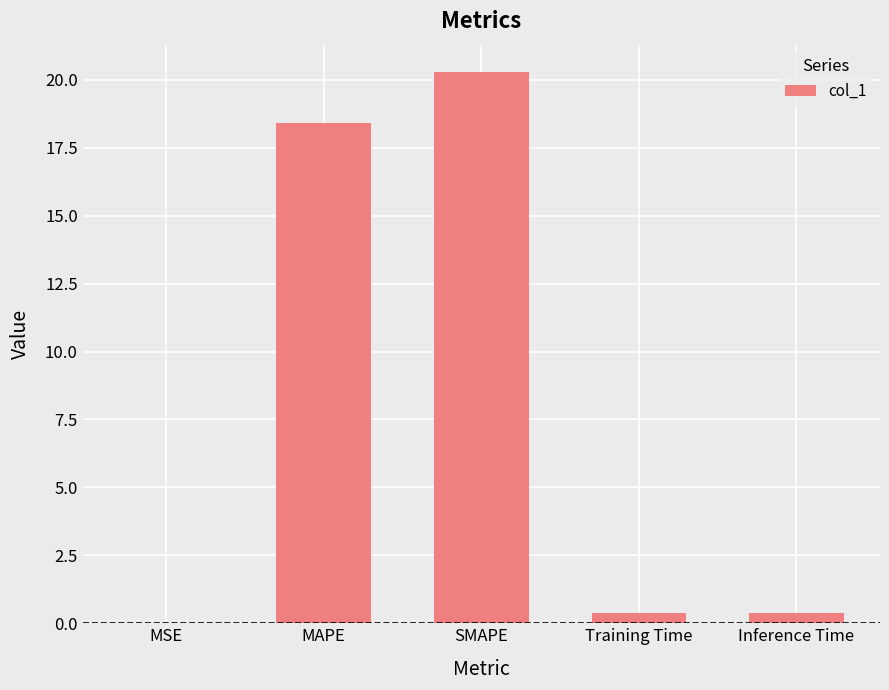

What is the sum of all values?

39.4